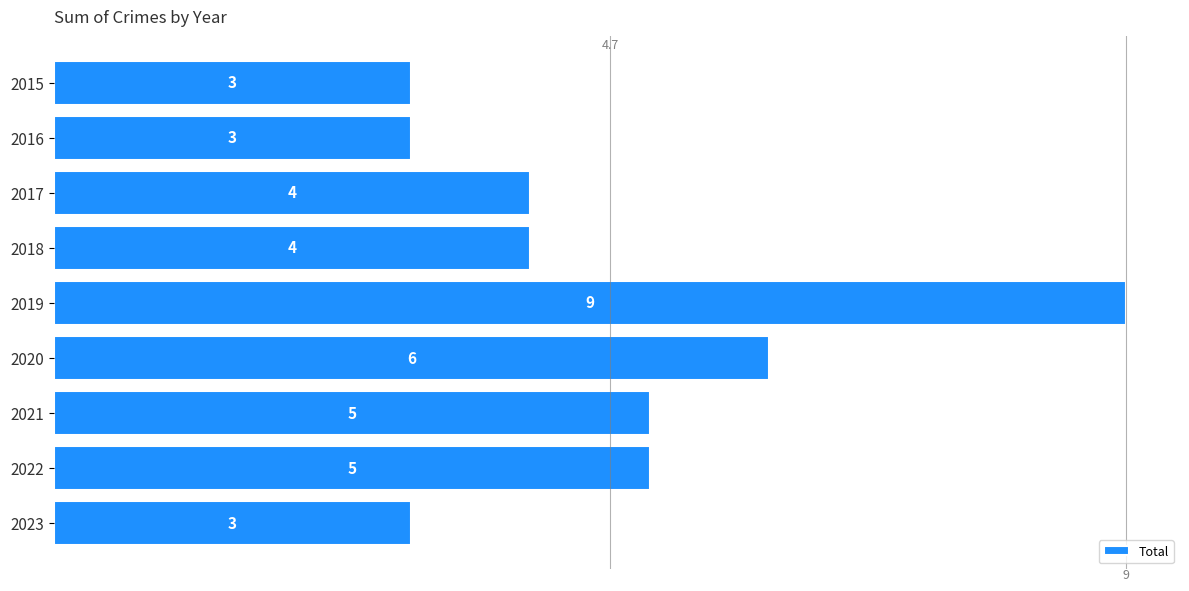

How many data points are less than 4?

3